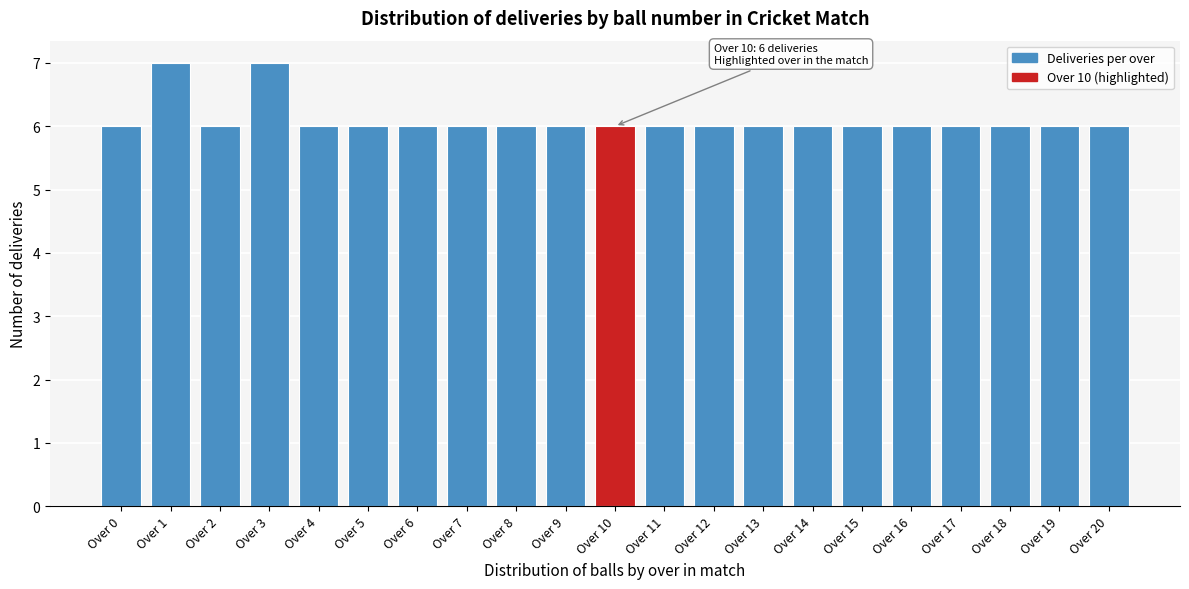

Reading left to right, what are all the values shown in this chart?

6	7	6	7	6	6	6	6	6	6	6	6	6	6	6	6	6	6	6	6	6